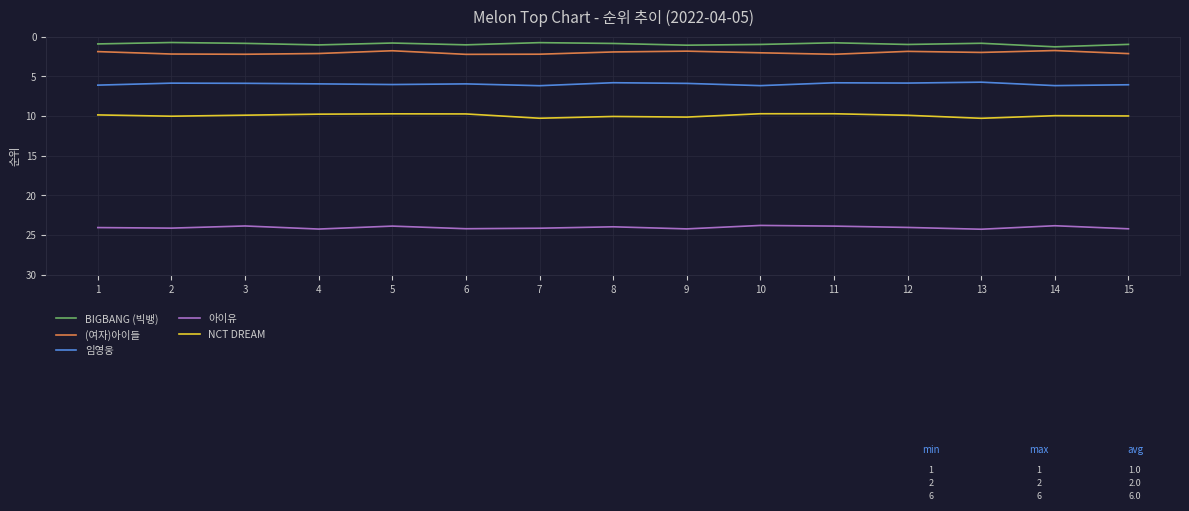

Is it true that (여자)아이들 equals 3.0 at 9?

False